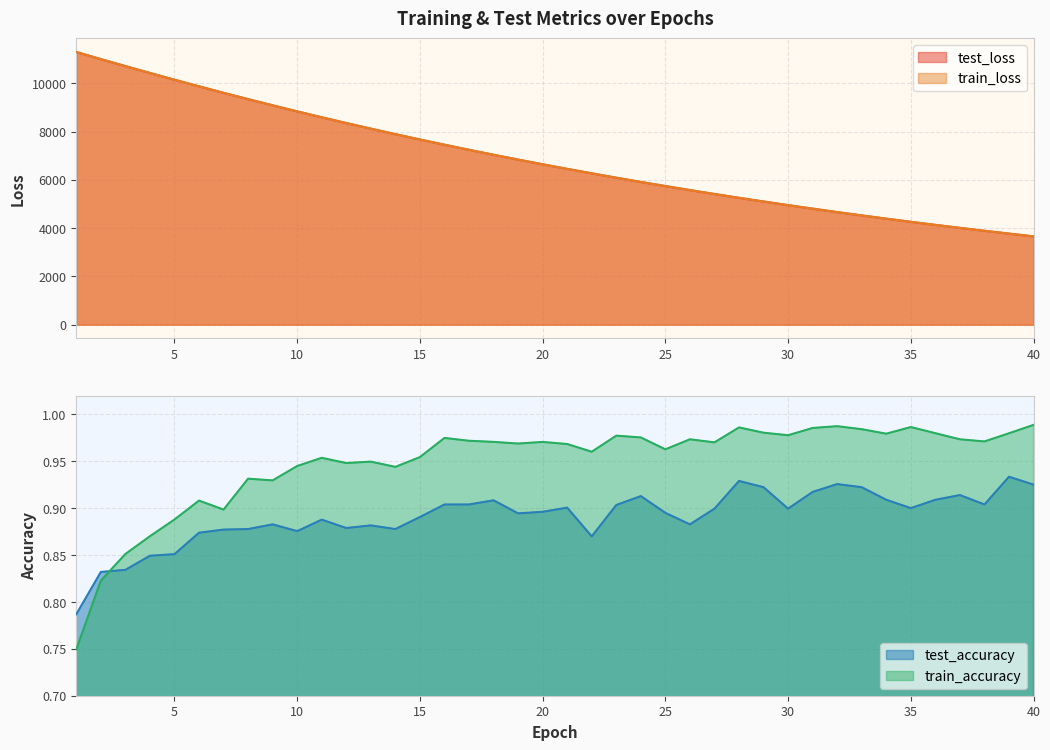

What is the value of the test_accuracy point at the 15th from the left?

0.9